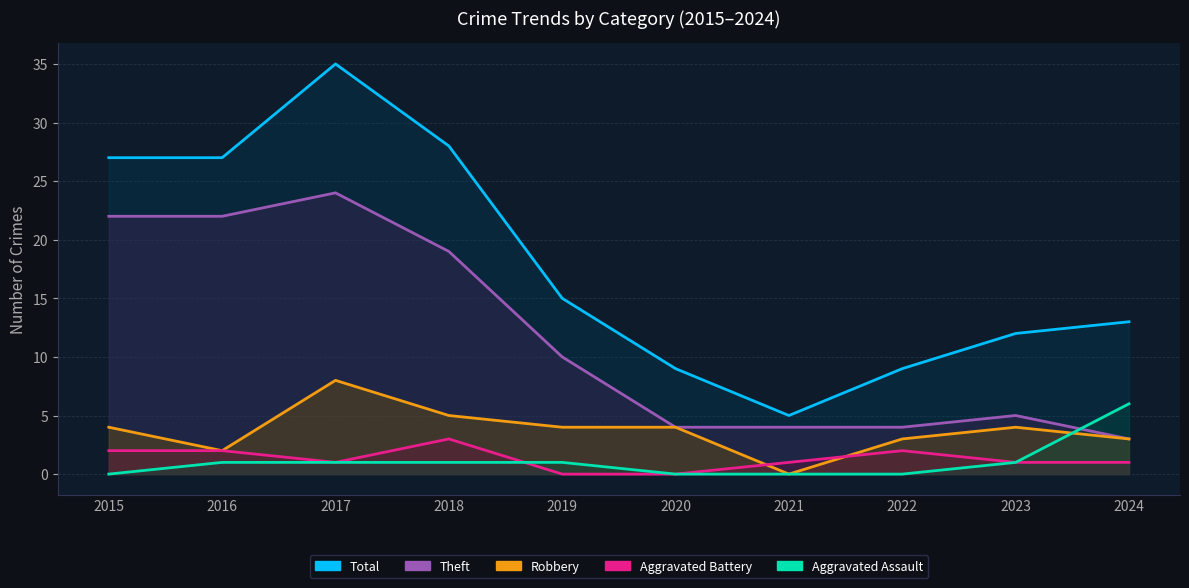

Count the Robbery values in the range 3 to 4.

6